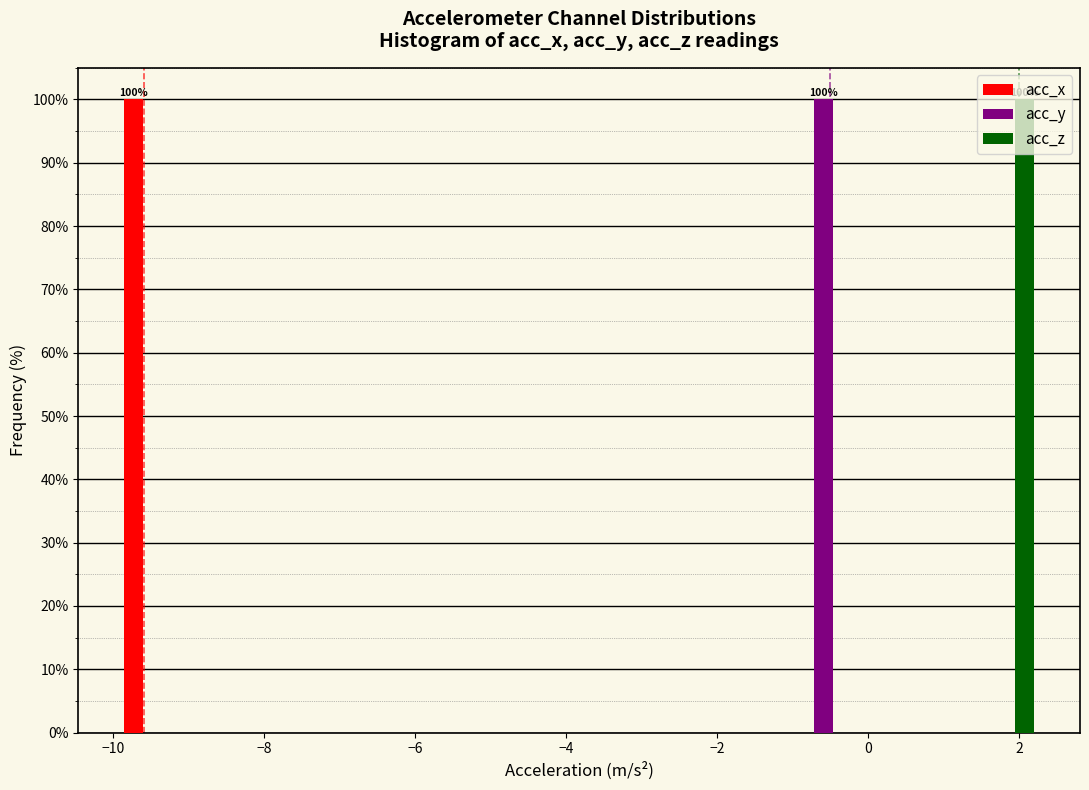

In the acc_x series, which range on the x-axis has the tallest bar?

-9.8 to -9.0